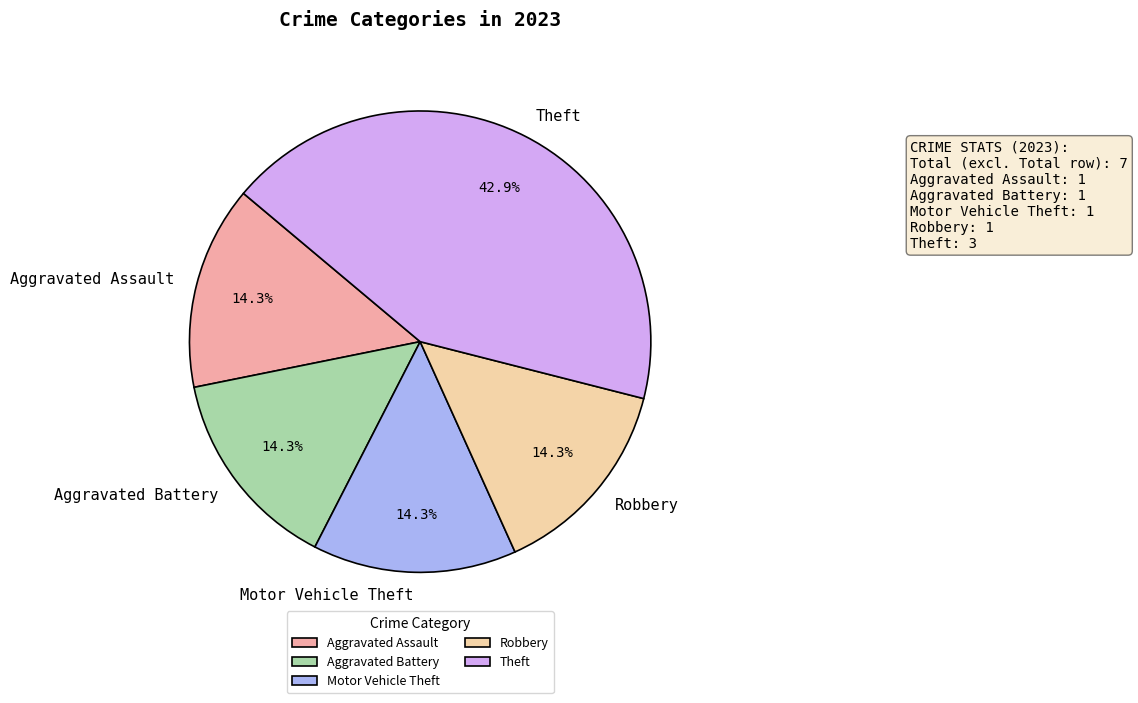

To the nearest percent, what is the difference between the largest and smallest slice percentages?

29%